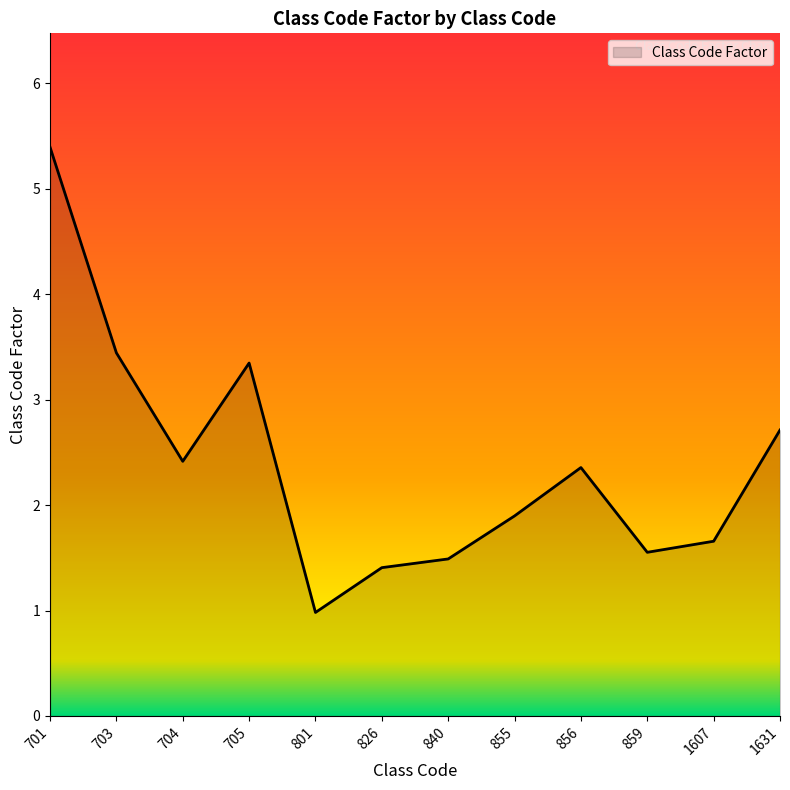

Reading left to right, list all the values displayed in this chart.

701=5.4	703=3.4	704=2.4	705=3.3	801=1.0	826=1.4	840=1.5	855=1.9	856=2.4	859=1.6	1607=1.7	1631=2.7